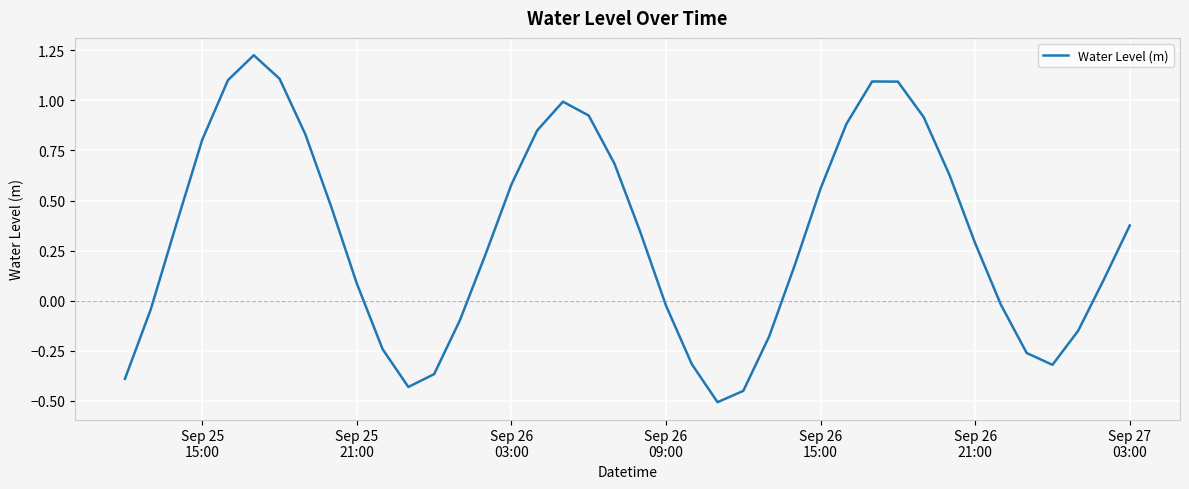

What is the difference between the maximum and minimum values?

1.7